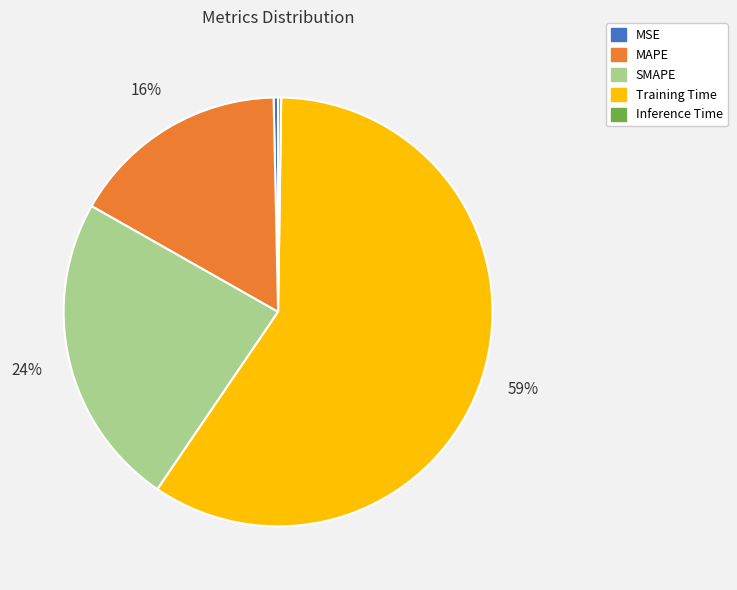

Which slice is the largest?

Training Time